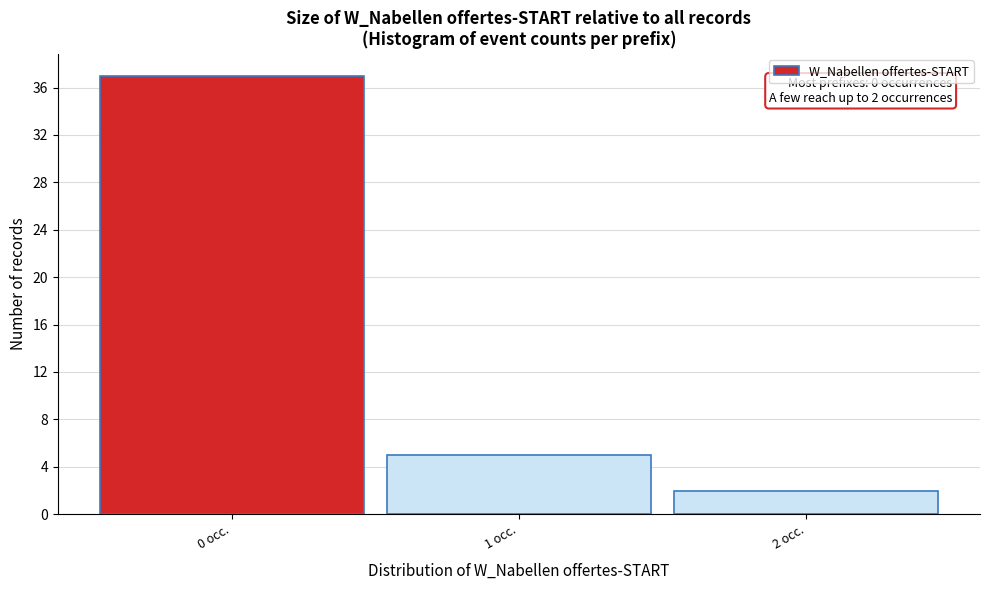

Which range on the x-axis has the tallest bar?

-0.5 to 0.5